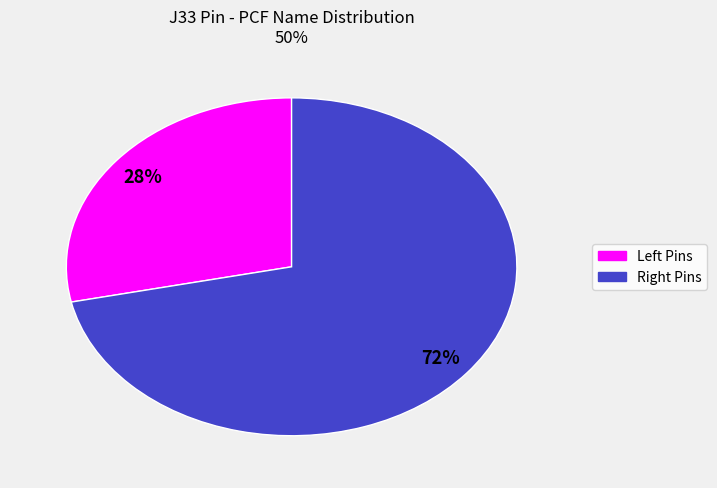

Count the number of slices in the pie.

2